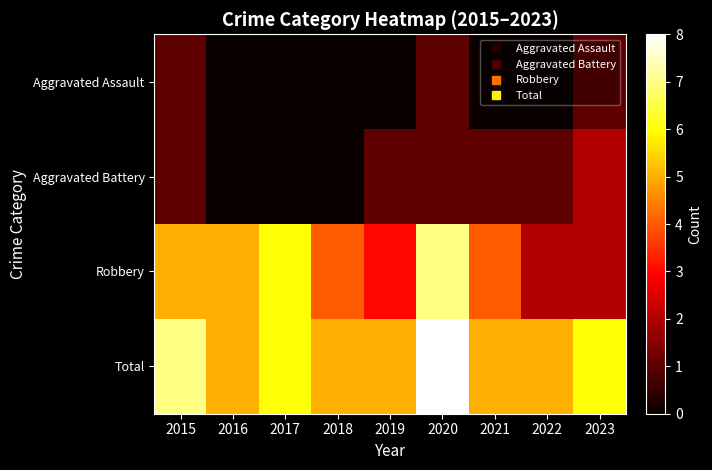

Which series has the largest total across all categories?

Total